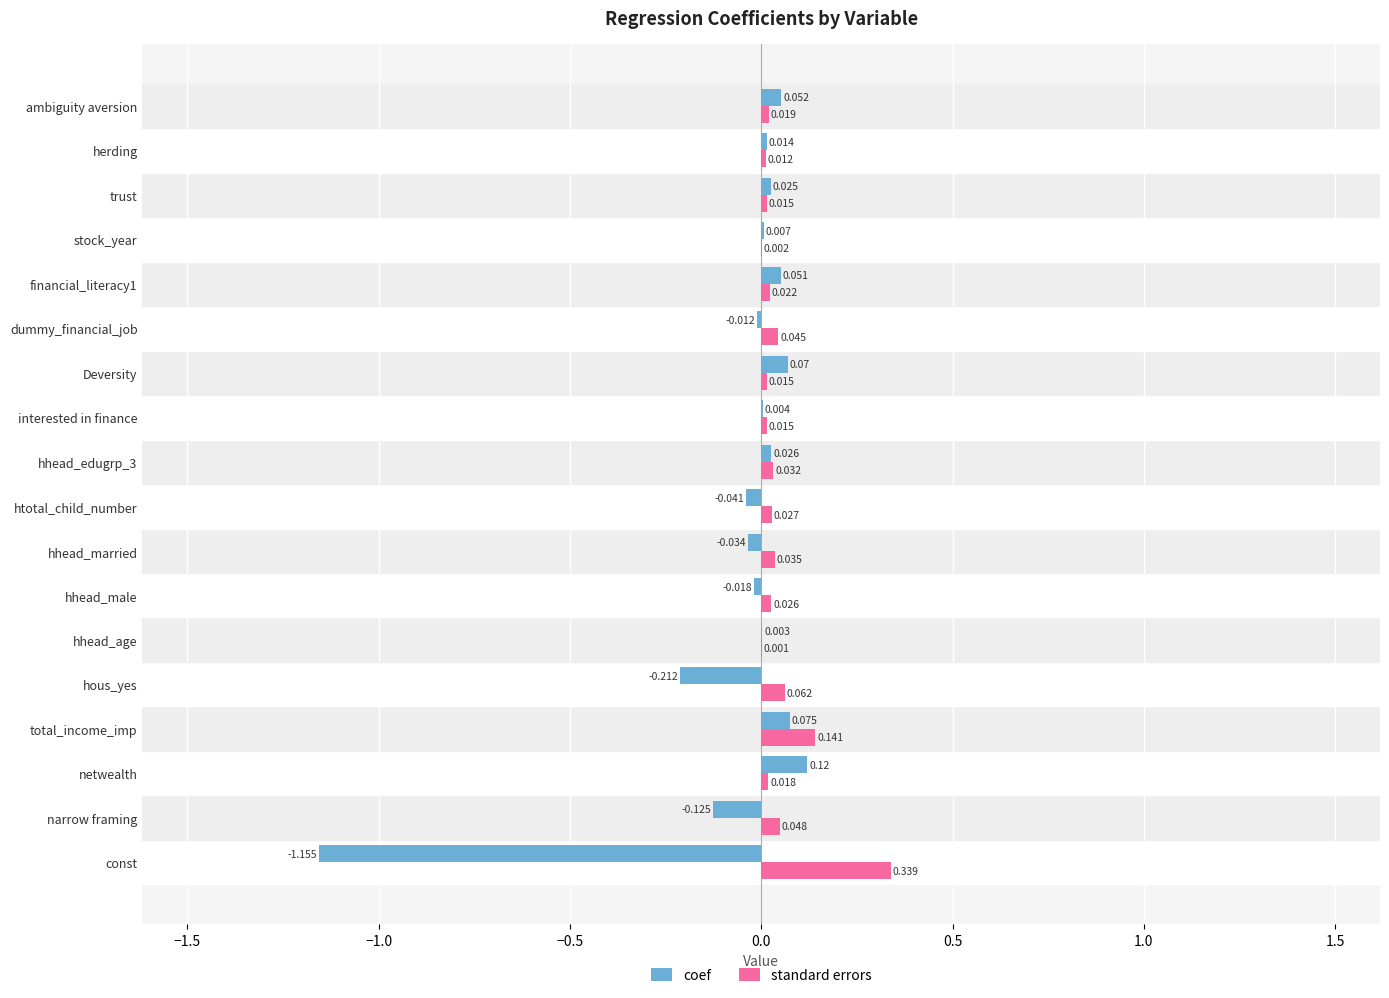

At which category is the sum across all series the highest?

total_income_imp